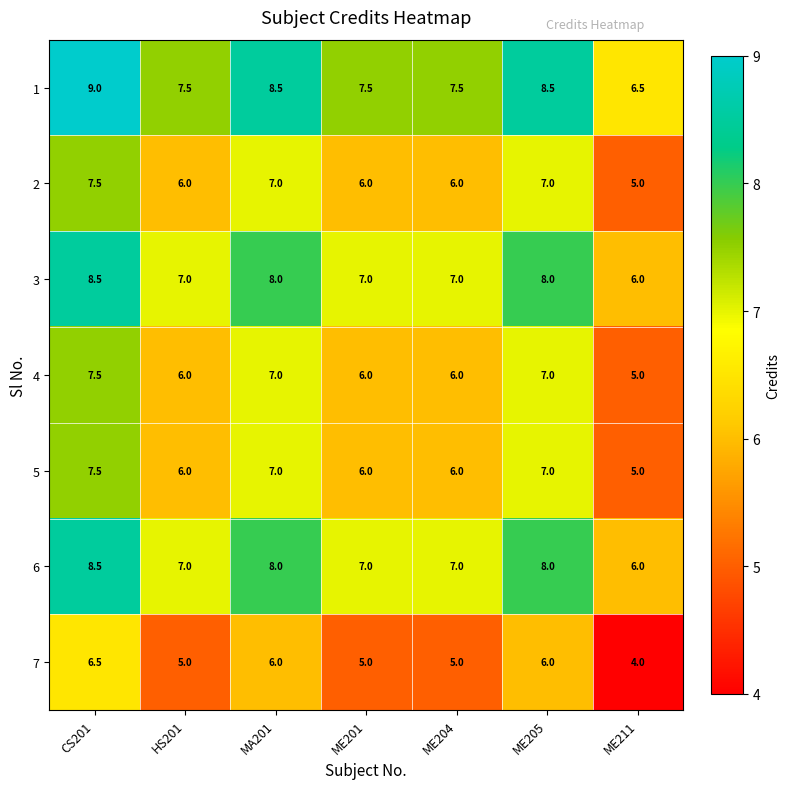

What is the approximate value of 2 at ME204?

6.0